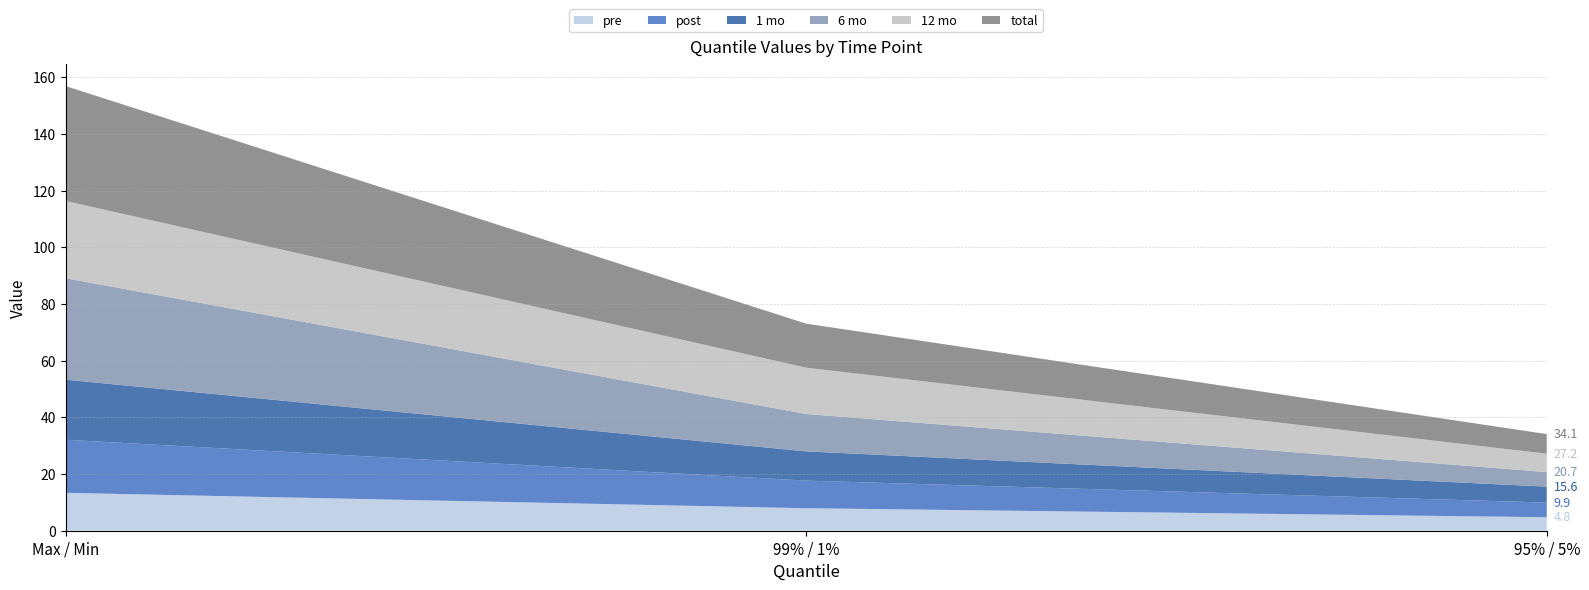

Reading left to right, what are all the values shown in this chart?

pre: Max / Min=13.4	99% / 1%=7.9	95% / 5%=4.8
post: Max / Min=18.7	99% / 1%=9.7	95% / 5%=5.2
1 mo: Max / Min=21.2	99% / 1%=10.3	95% / 5%=5.6
6 mo: Max / Min=35.8	99% / 1%=13.2	95% / 5%=5.1
12 mo: Max / Min=27.3	99% / 1%=16.3	95% / 5%=6.5
total: Max / Min=40.5	99% / 1%=15.5	95% / 5%=6.9